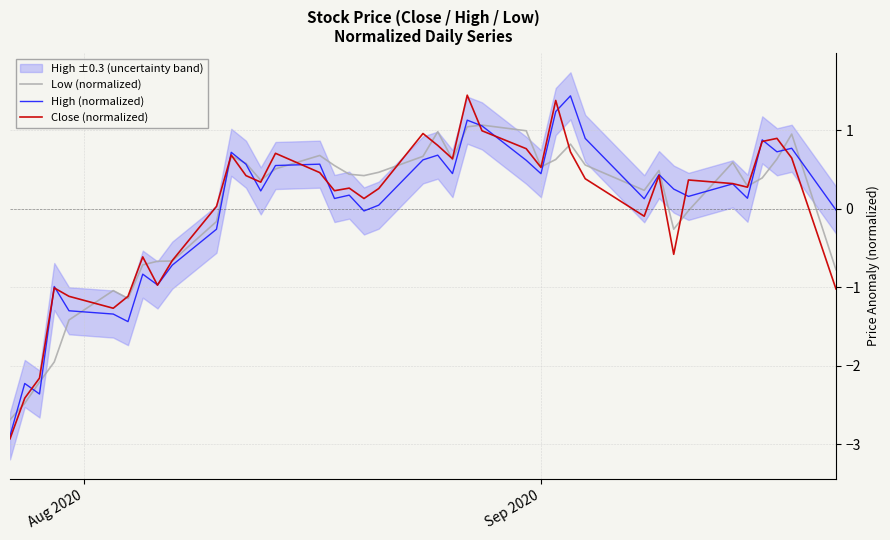

What is the minimum value for High (normalized)?

-2.9